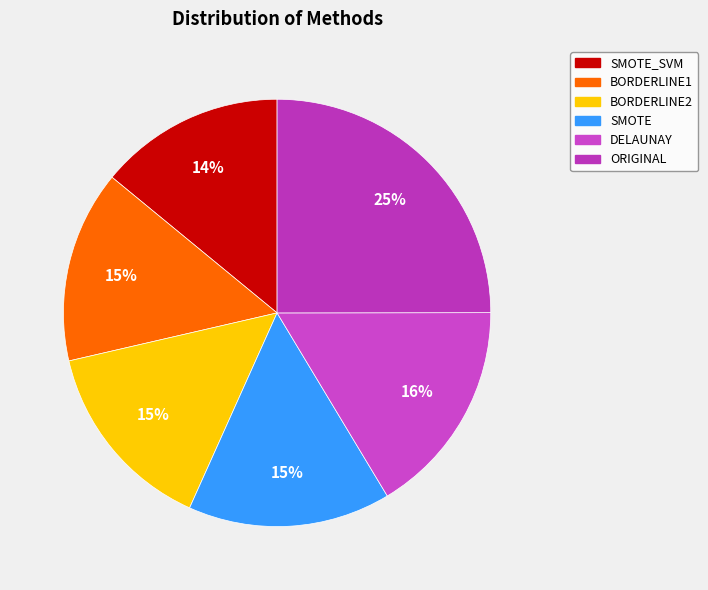

How much of the chart is everything except SMOTE_SVM?

85.9%